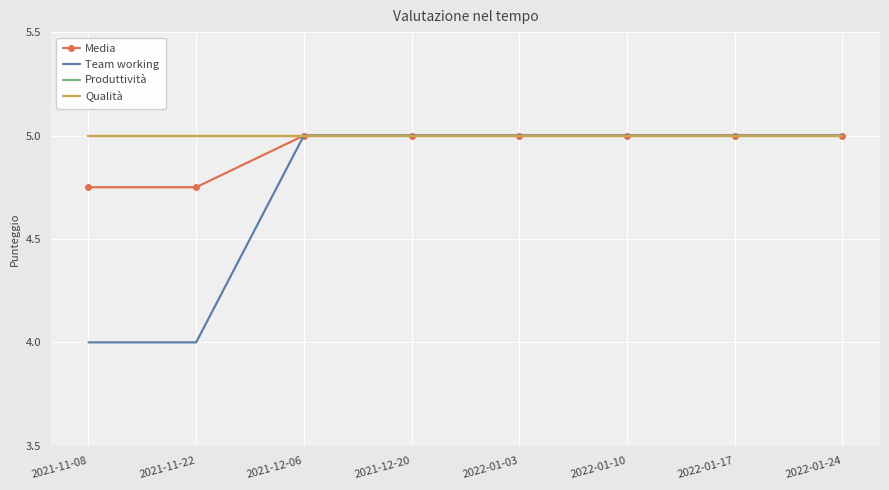

Reading left to right, what are all the values shown in this chart?

Media: 4.8	4.8	5.0	5.0	5.0	5.0	5.0	5.0
Team working: 4.0	4.0	5.0	5.0	5.0	5.0	5.0	5.0
Produttività: 5.0	5.0	5.0	5.0	5.0	5.0	5.0	5.0
Qualità: 5.0	5.0	5.0	5.0	5.0	5.0	5.0	5.0